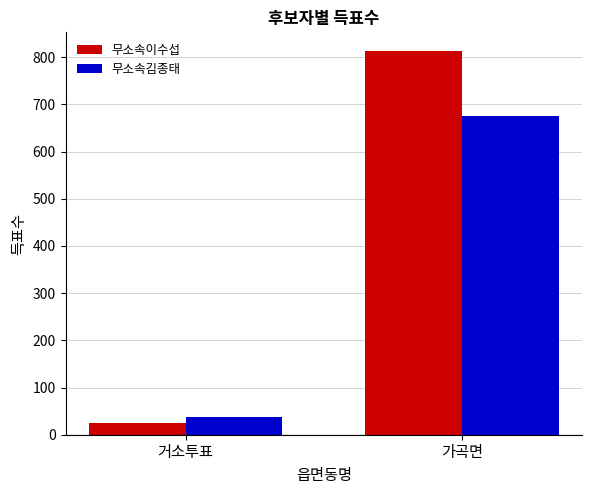

What is the label of the 2nd bar from the left?

가곡면